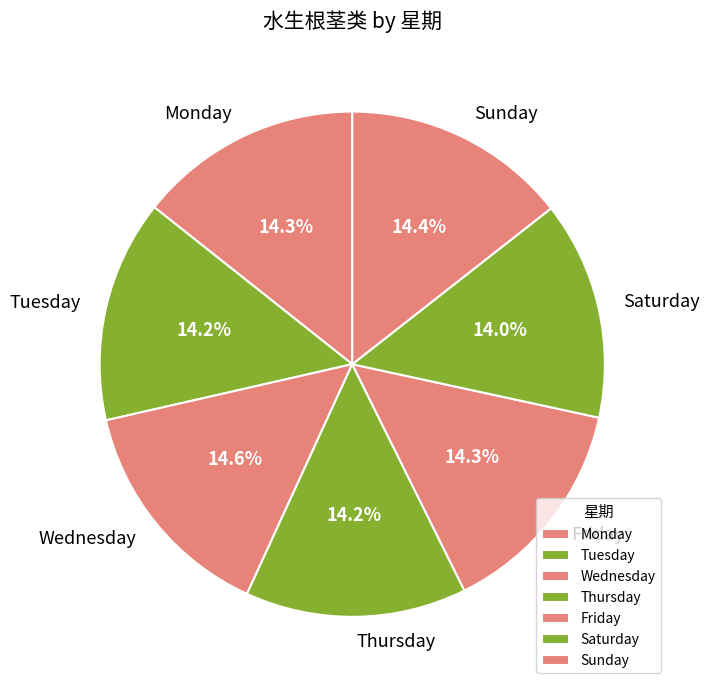

To the nearest percent, what percentage of the pie is Monday?

14%